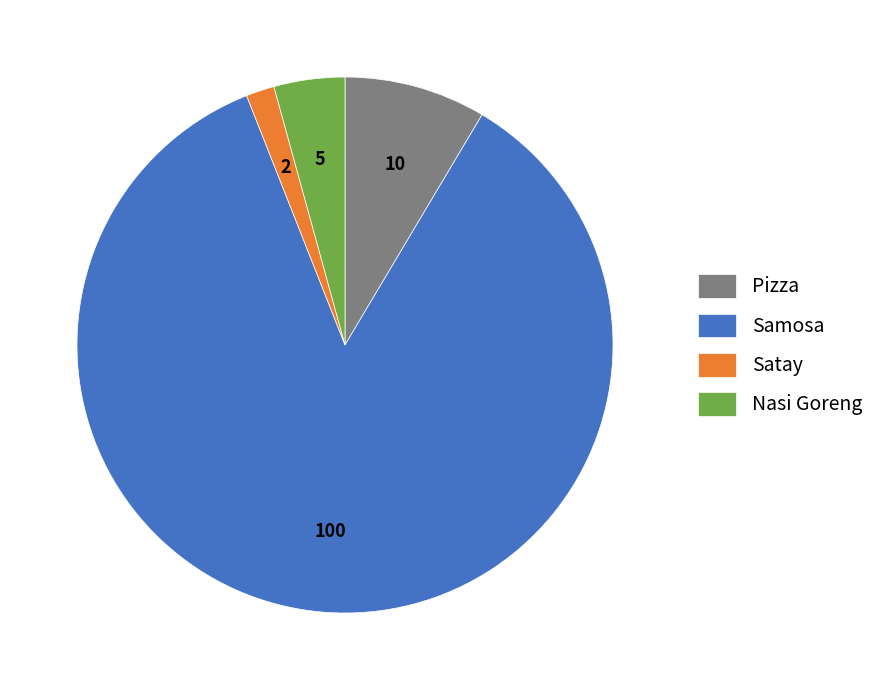

Does Nasi Goreng account for over 50% of the chart?

No